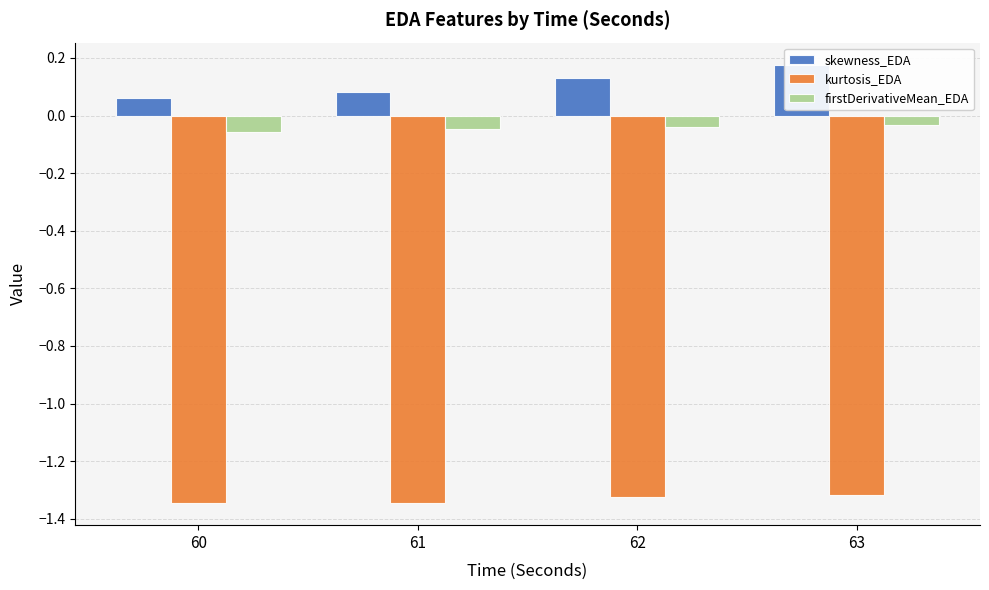

Which label corresponds to the smallest value in the chart?

60